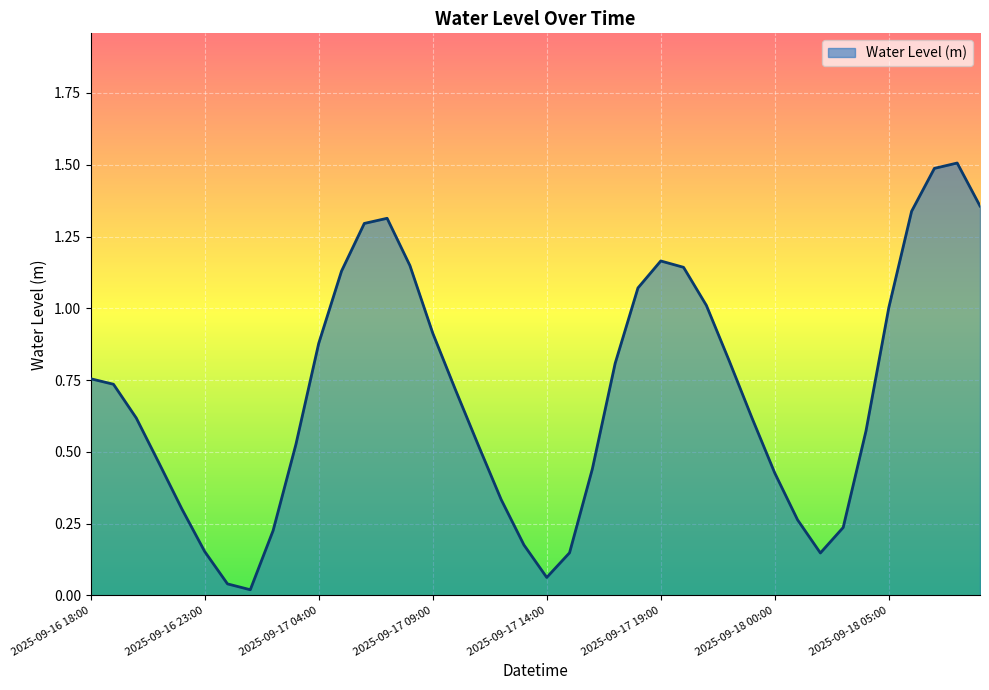

What is the difference between the maximum and minimum values?

1.5